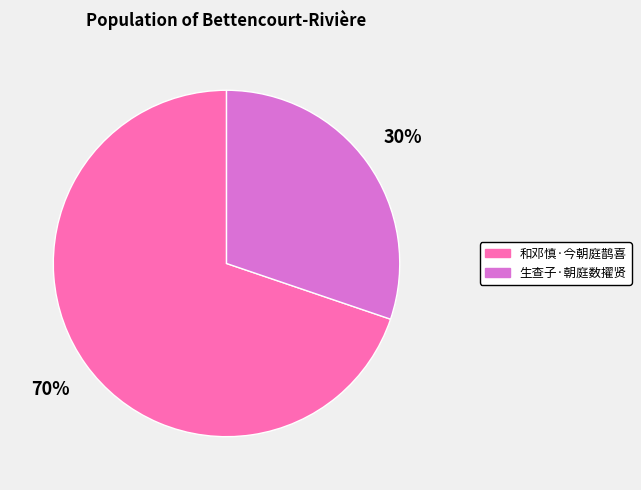

Is it true that 和邓慎·今朝庭鹊喜 is 83% of the pie?

False